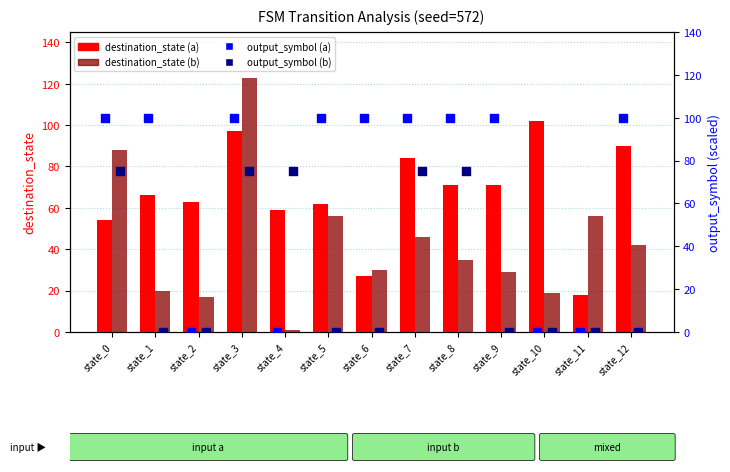

Which series has the largest total across all categories?

output_symbol (a)